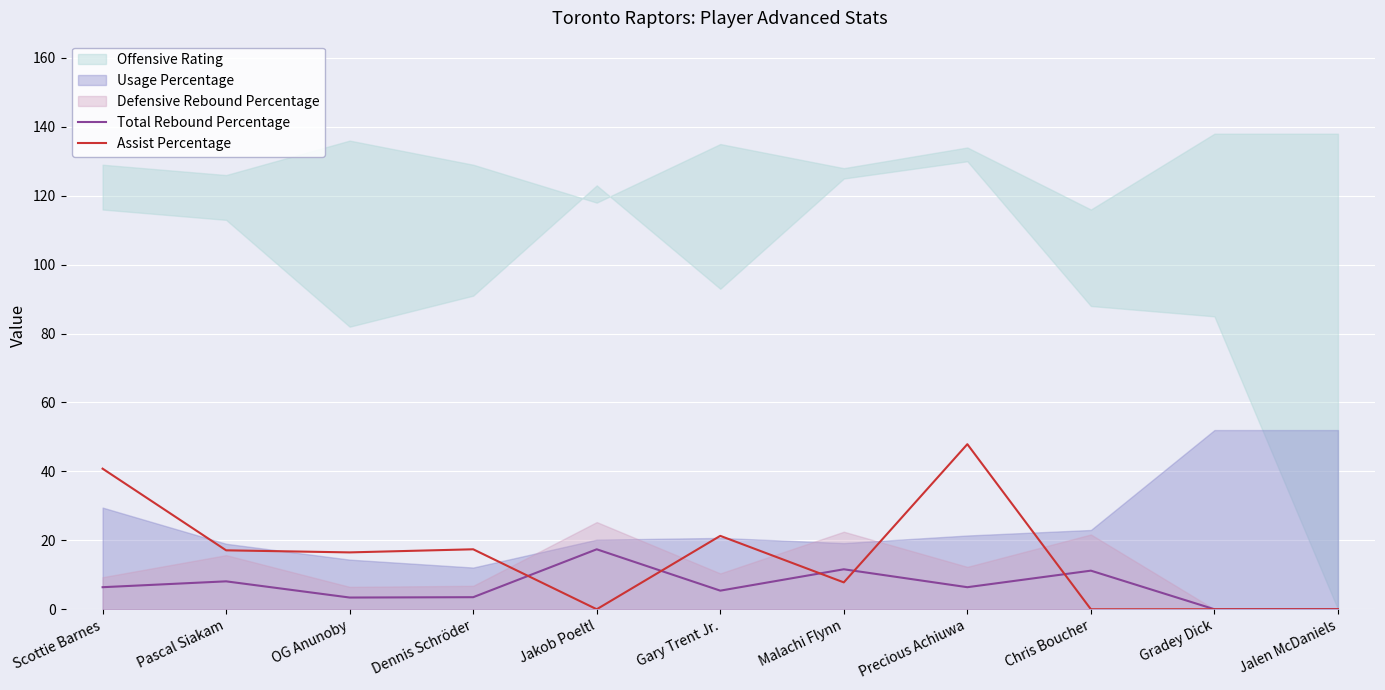

At which label does Total Rebound Percentage reach its peak?

Jakob Poeltl